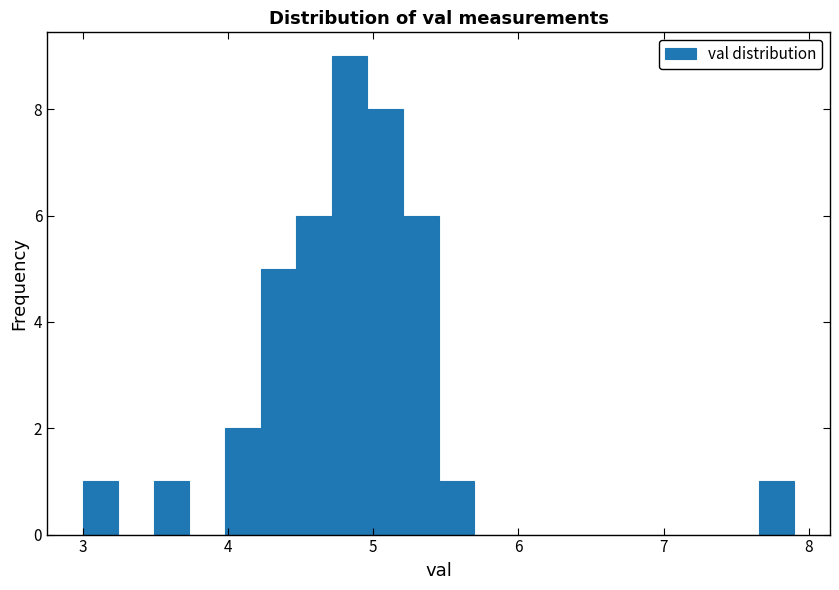

Read against the x-axis, roughly where is the centre of the tallest bar?

4.8